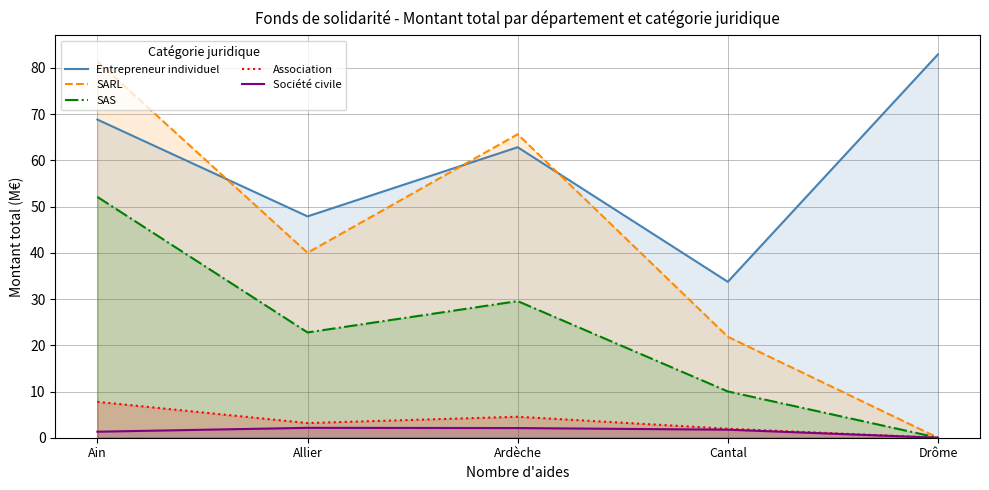

The value of Entrepreneur individuel at Ardèche is 23.8. True or false?

False